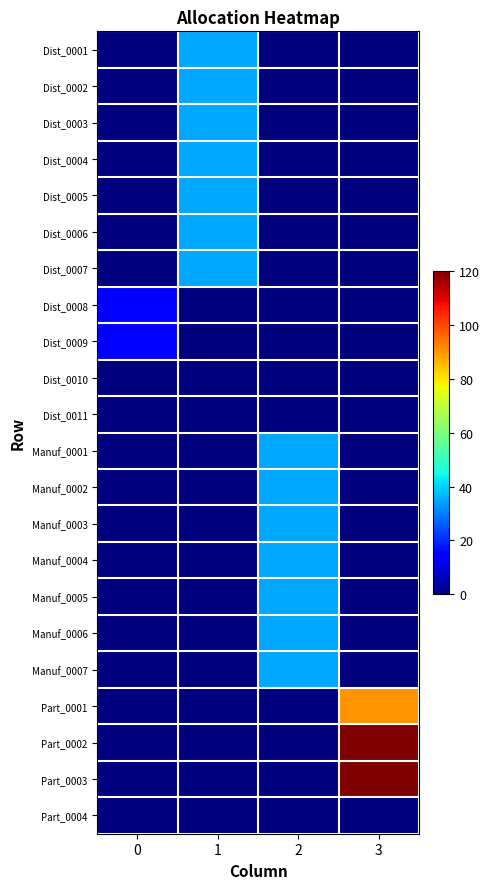

What is the difference between the highest and lowest values at 2?

35